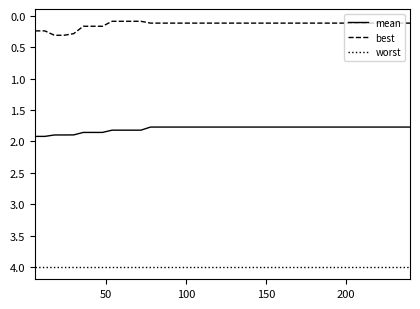

Which series has the largest total across all categories?

worst